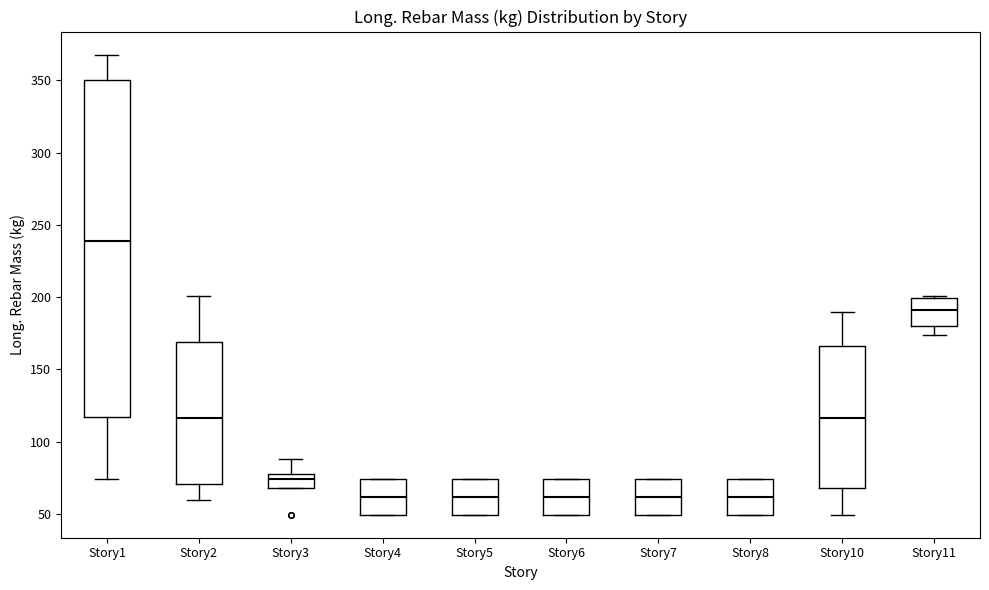

Where does the median line of the box for Story6 sit on the y-axis? The values are not printed on the chart, so give them approximately, as read against the axis.

60